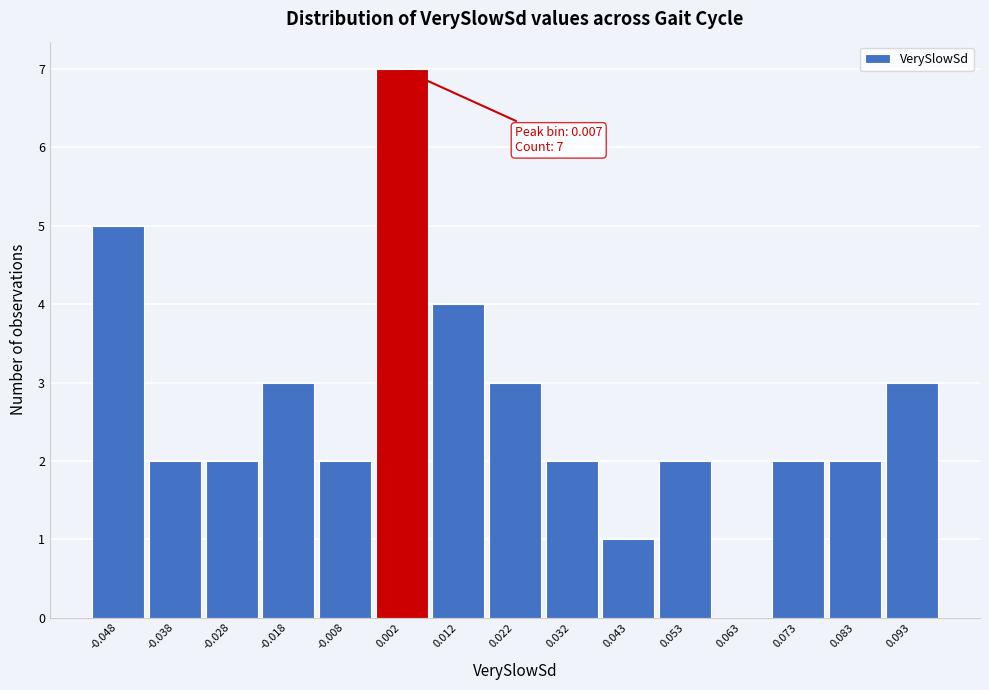

Reading left to right, what are all the values shown in this chart?

-0.048=5	-0.038=2	-0.028=2	-0.018=3	-0.008=2	0.002=7	0.012=4	0.022=3	0.032=2	0.043=1	0.053=2	0.063=0	0.073=2	0.083=2	0.093=3